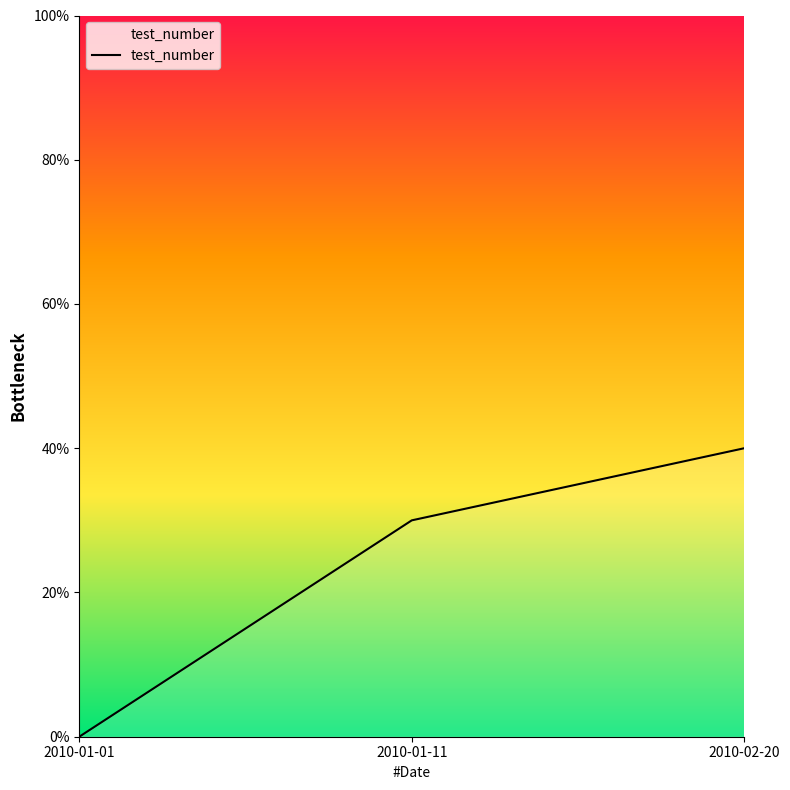

What is the sum of all values?

70